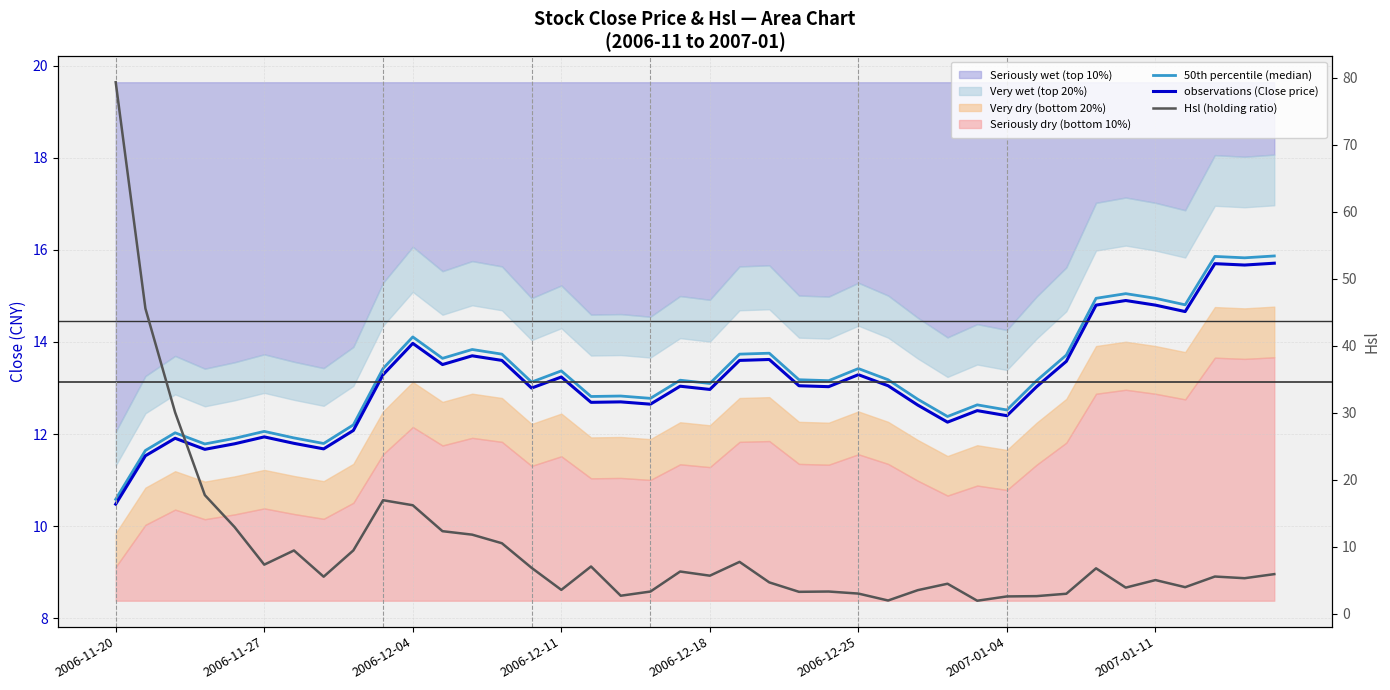

What is the sum of all Hsl (holding ratio) values?

399.2